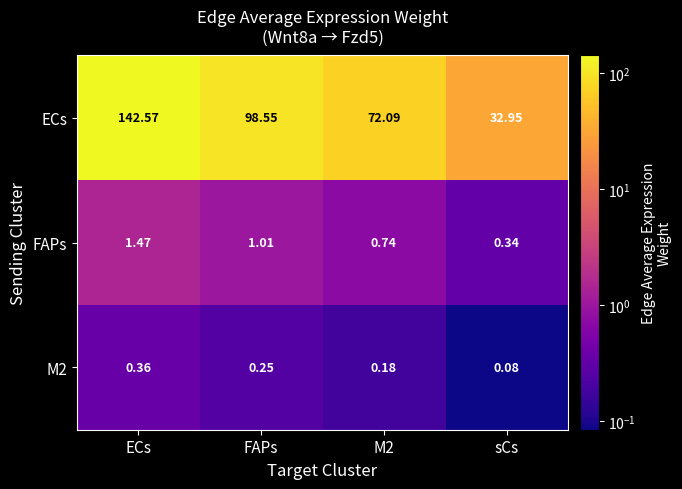

At how many categories does at least one series exceed 106?

1